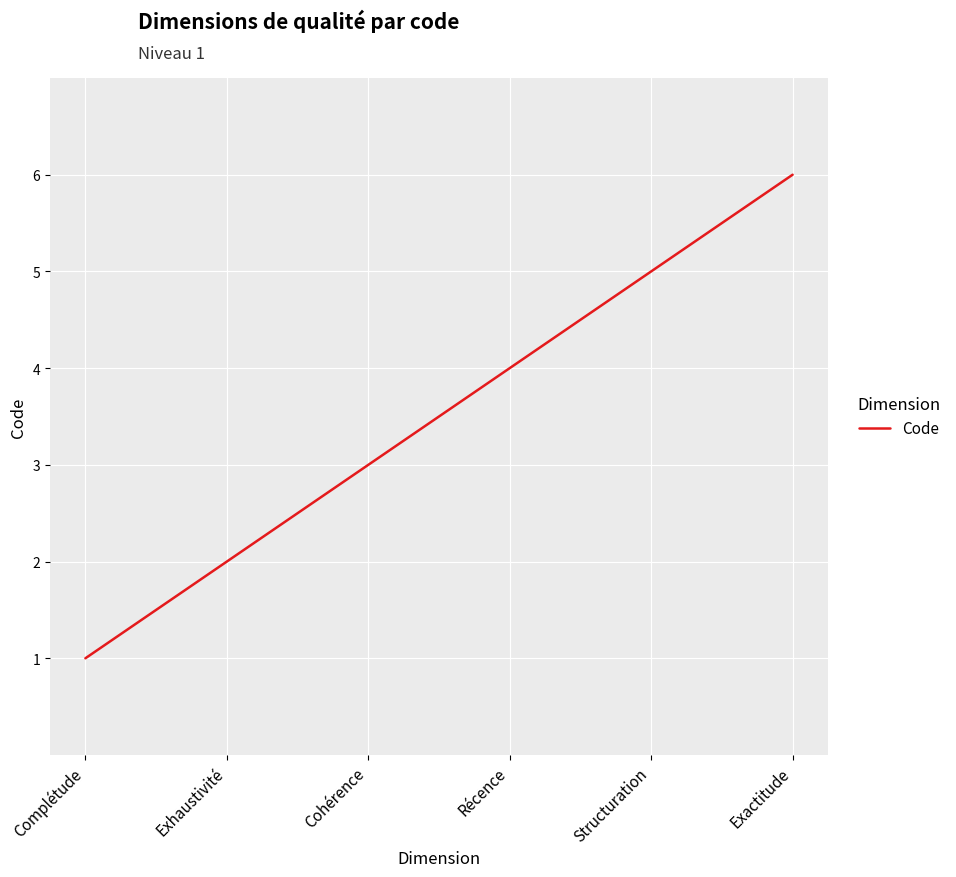

At which label is the value closest to 3?

Cohérence